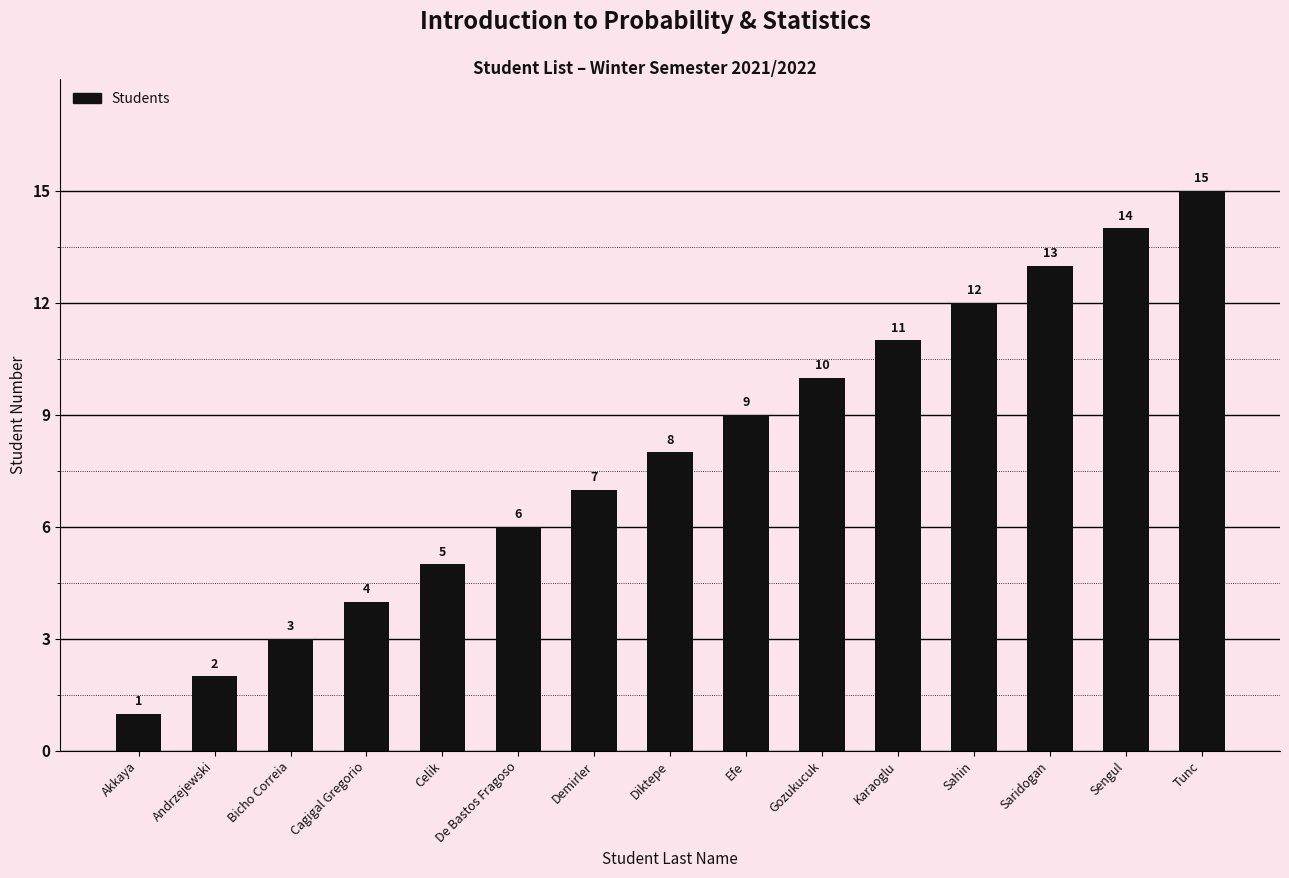

How many values are below 8?

7